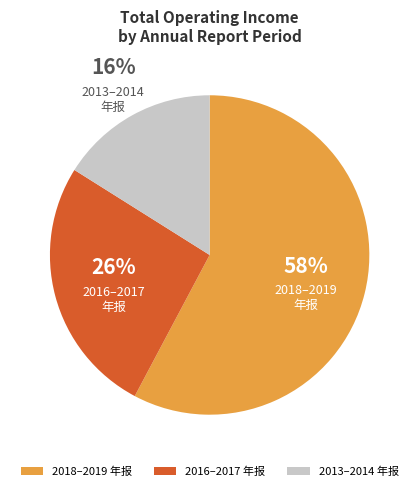

Combined, do 2013–2014 年报 and 2016–2017 年报 account for over 50%?

No